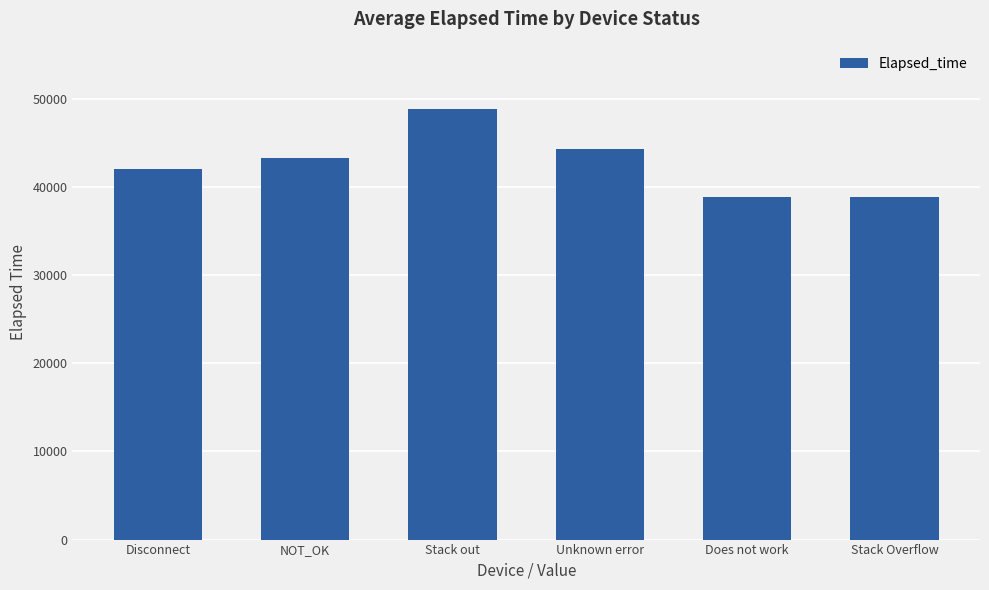

What is the difference between the maximum and minimum values?

10012